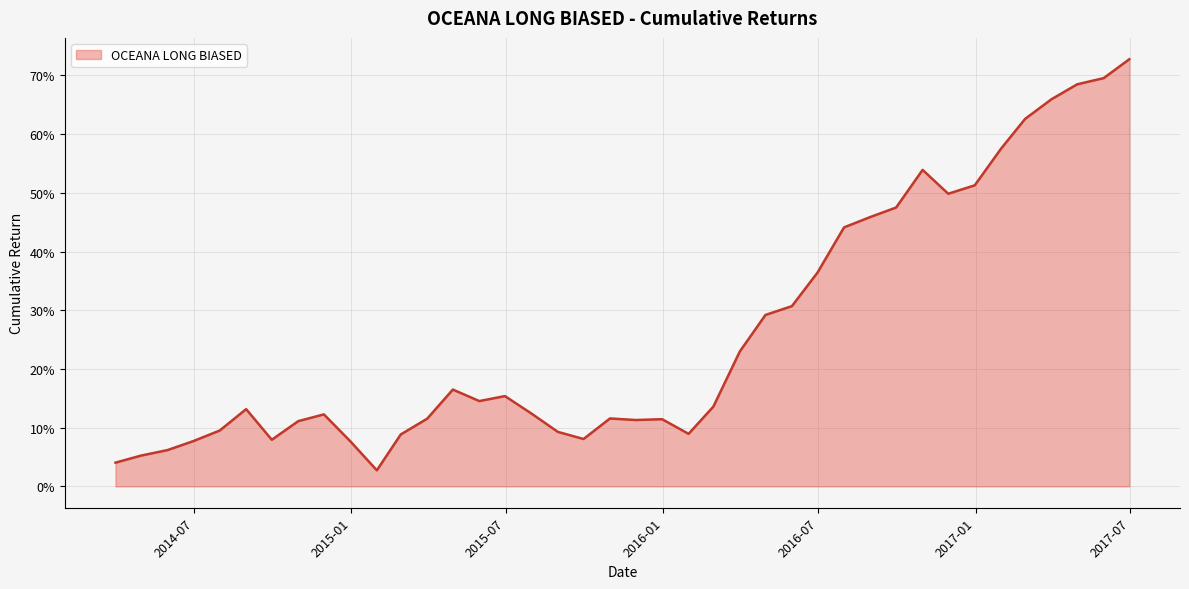

How many points are lower than both their immediate neighbors (excluding endpoints)?

7